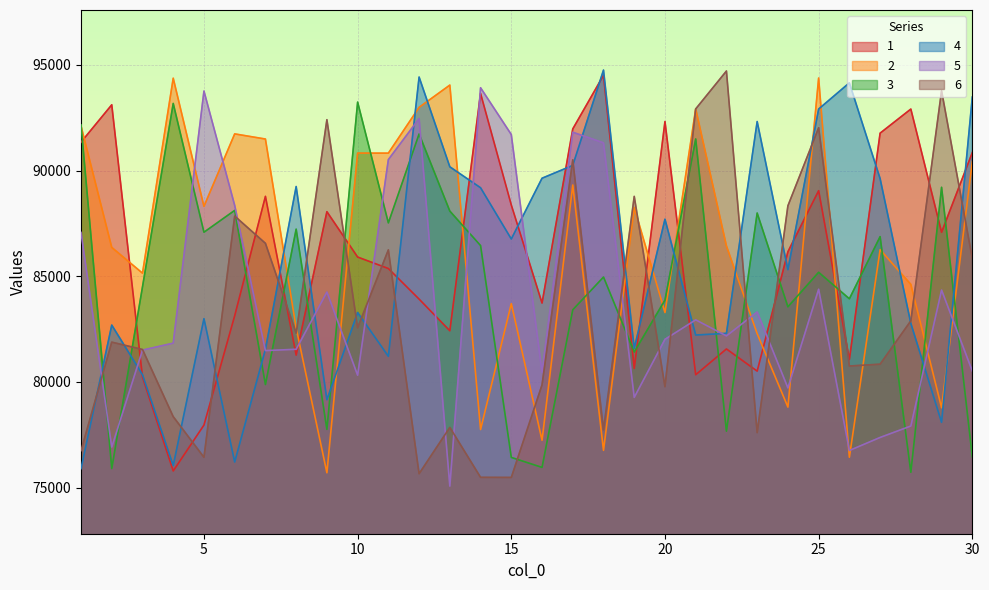

Between 8 and 29, which series saw the biggest shift?

6